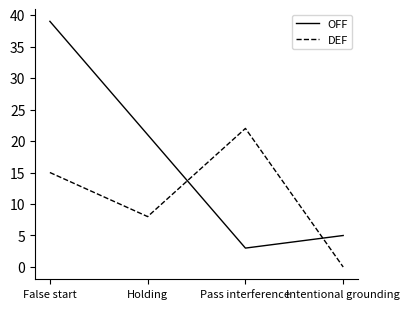

At how many categories does at least one series exceed 24?

1